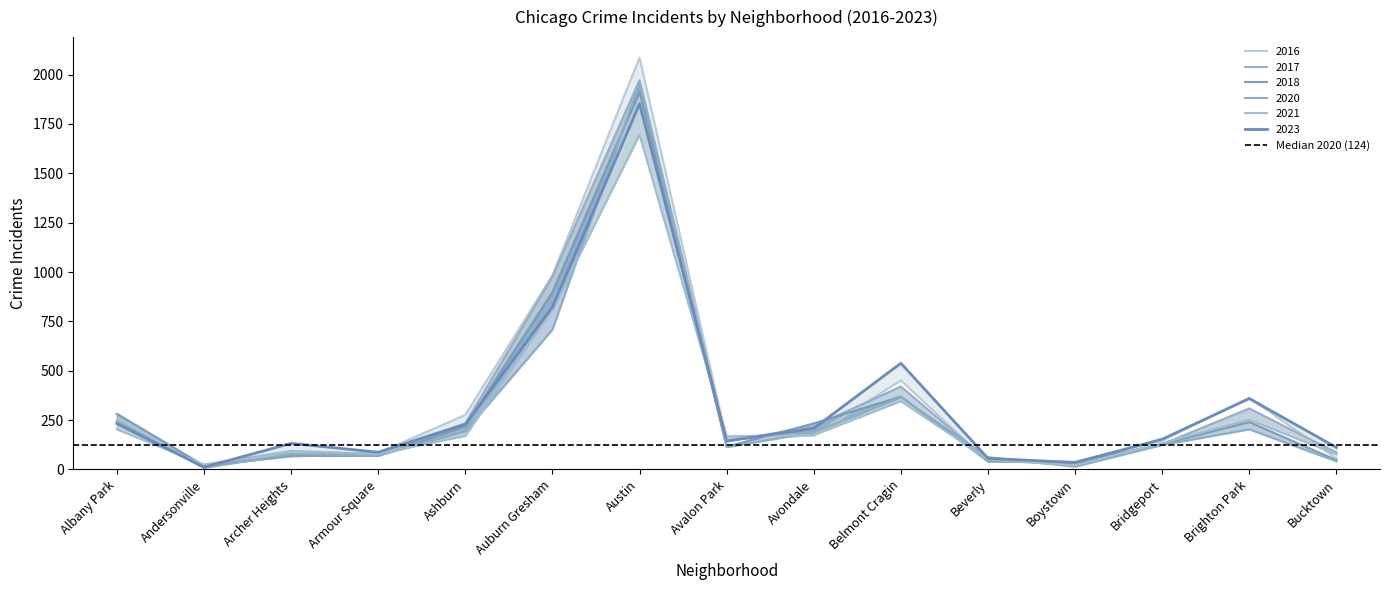

Does the chart have visible grid lines?

No